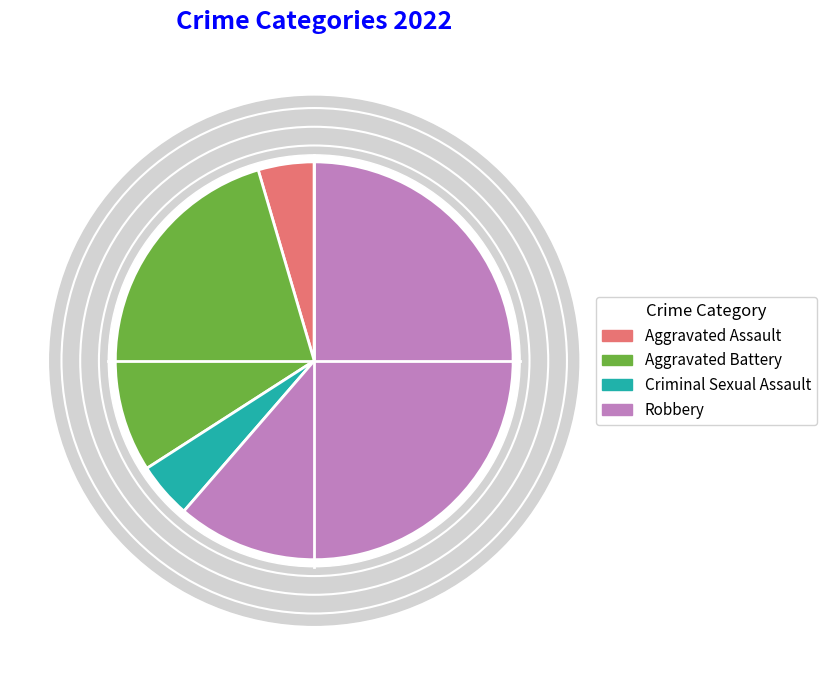

What percentage is the Aggravated Assault slice, to the nearest percent?

5%